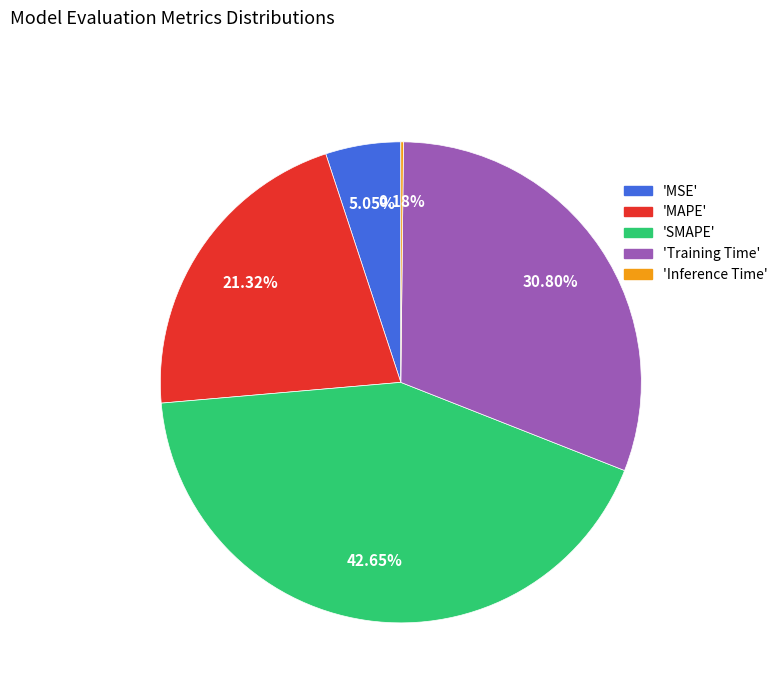

To the nearest percent, what is the difference between the largest and smallest slice percentages?

42%